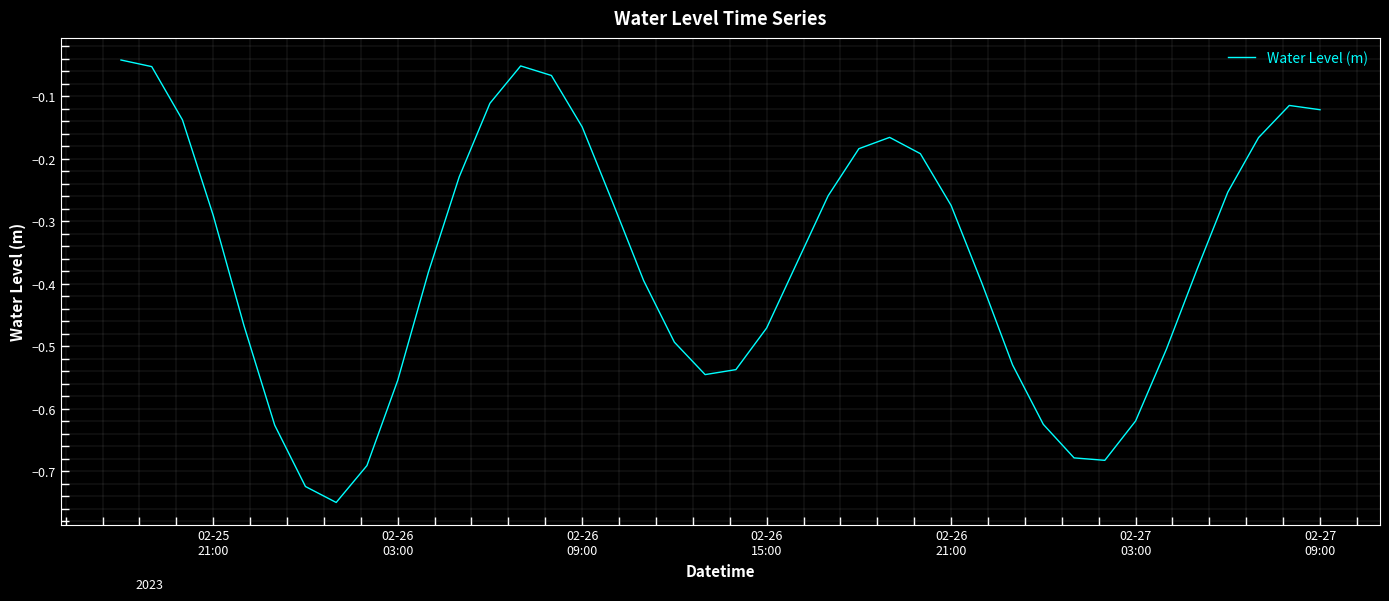

What is the difference between the maximum and minimum values?

0.7